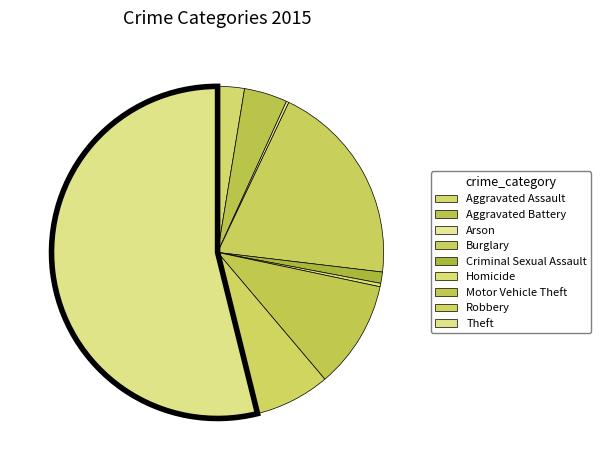

Does any single category account for the majority?

Yes